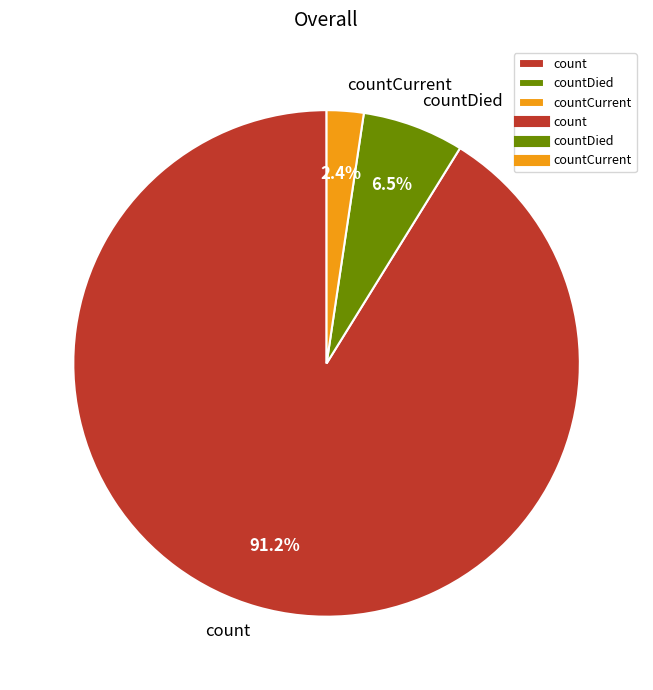

Is there a majority slice in this chart?

Yes